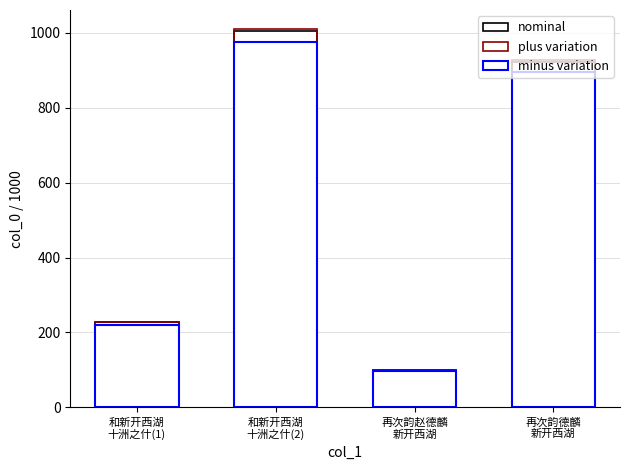

Between 和新开西湖
十洲之什(1) and 再次韵赵德麟
新开西湖, which series saw the biggest shift?

plus variation